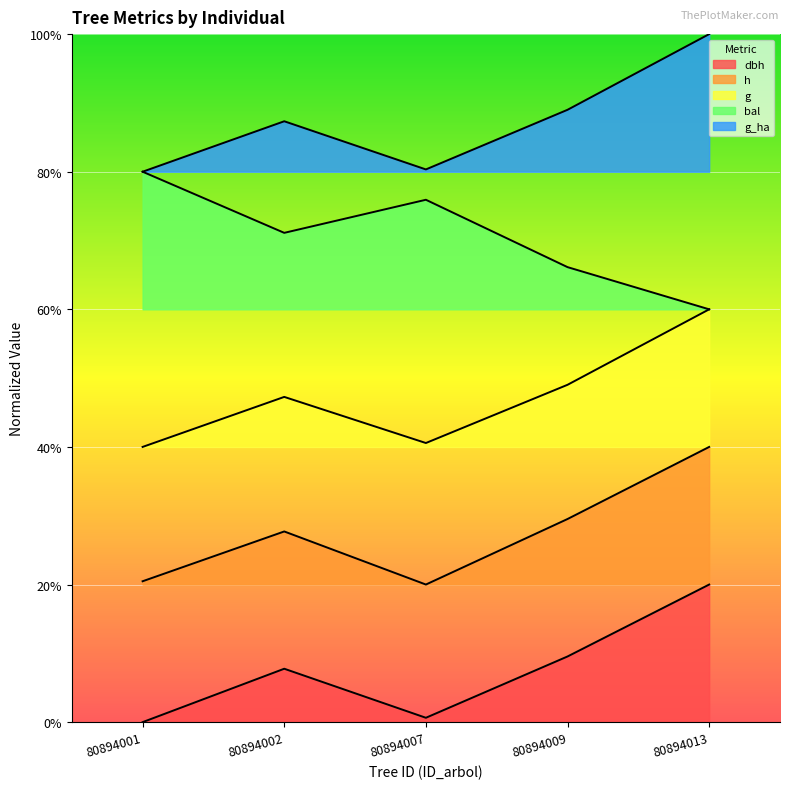

What is the total value across all series at 80894013?

2.8